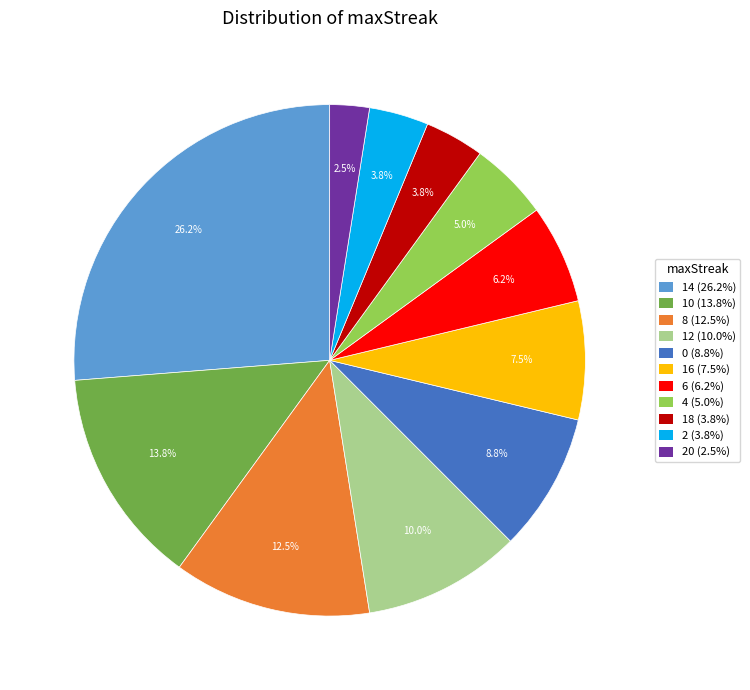

Which has a higher value, 6 (6.2%) or 18 (3.8%)?

6 (6.2%)